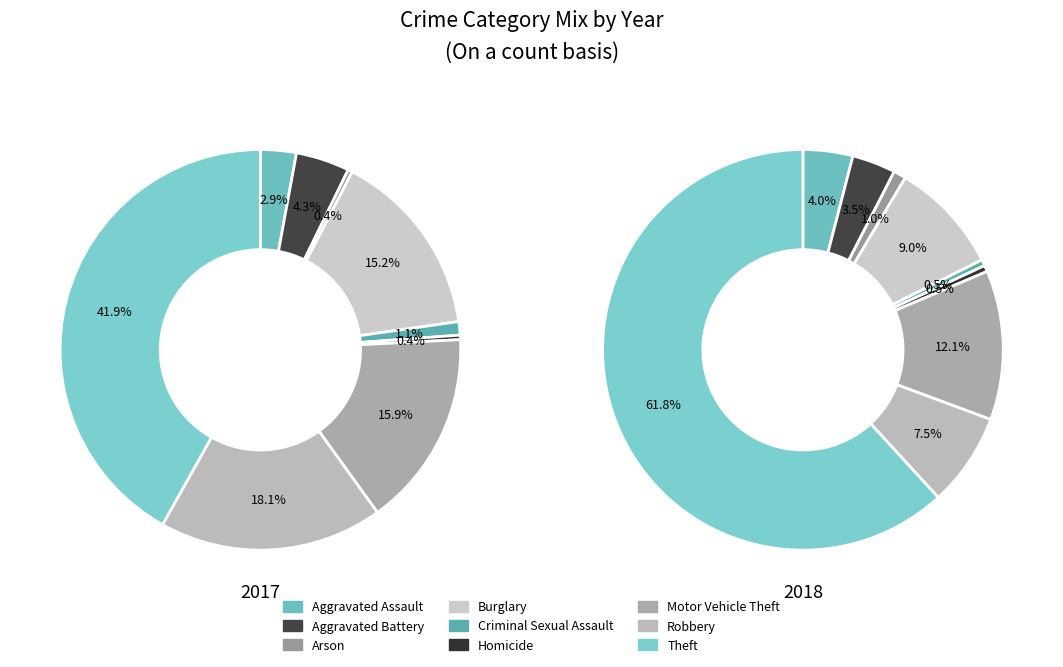

The 6 slice represents 12% of the pie. True or false?

True